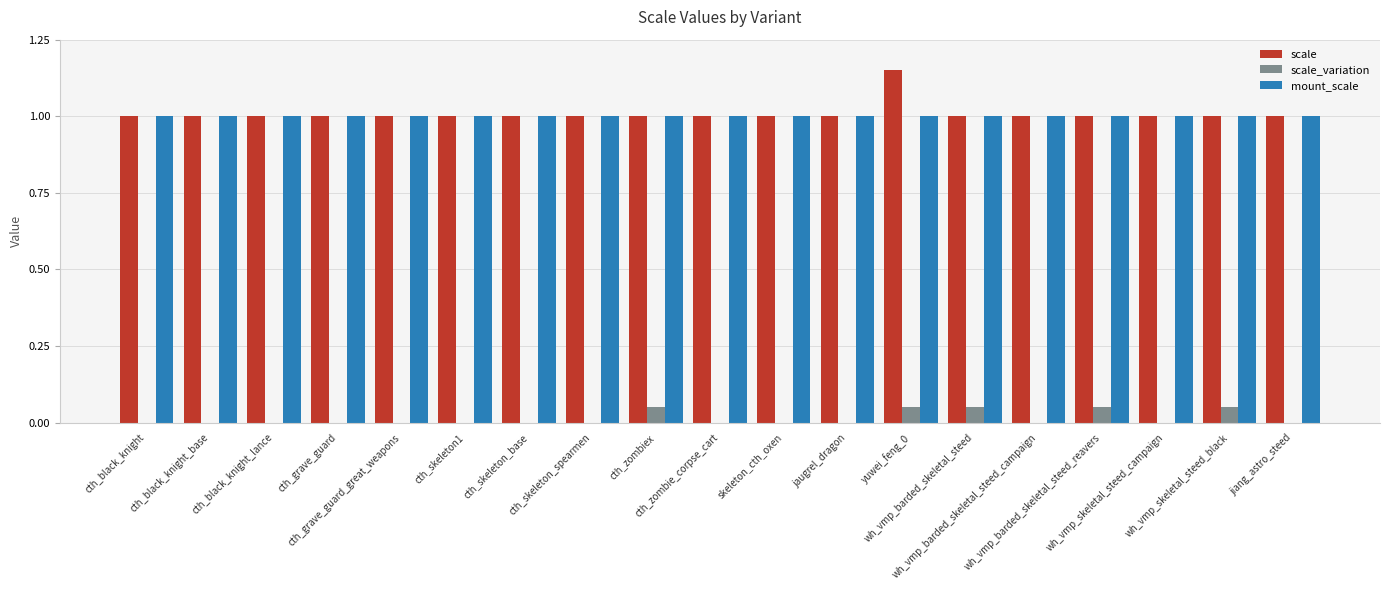

Is the value of scale at cth_zombie_corpse_cart greater than the value of mount_scale at cth_black_knight?

No